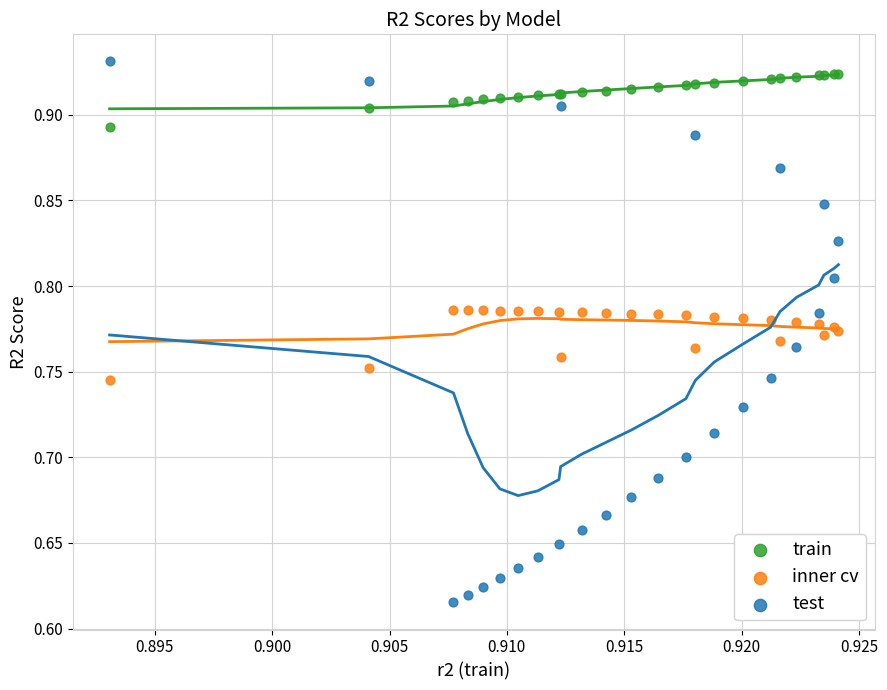

Which series reaches the minimum Y coordinate?

test